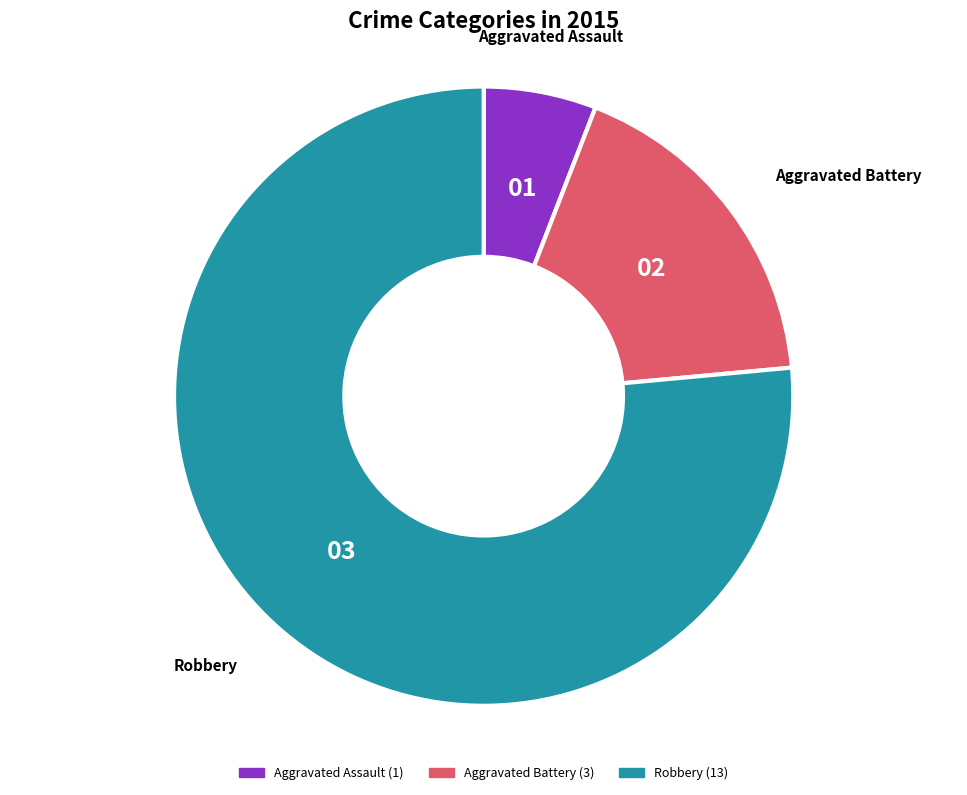

Rank the categories by value from highest to lowest.

Robbery, Aggravated Battery, Aggravated Assault